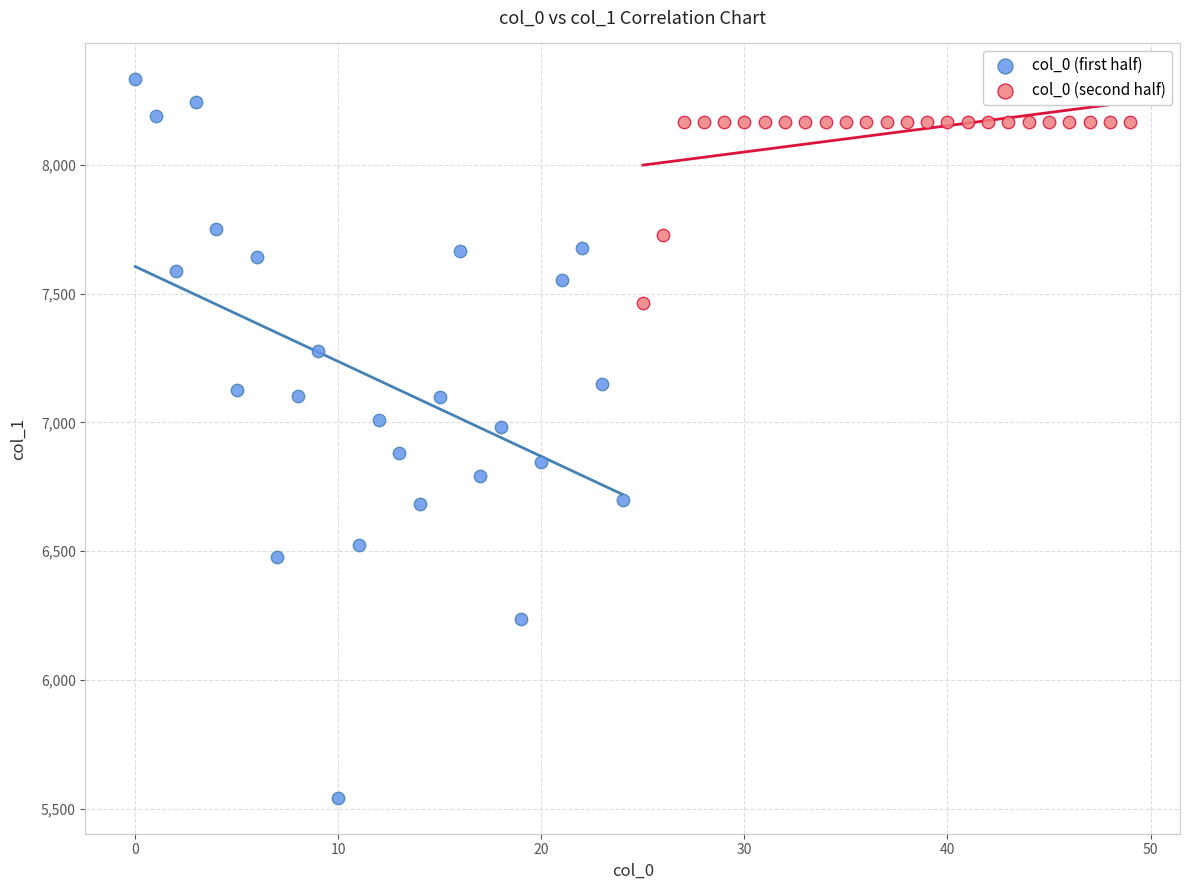

Which series has the widest spread of Y values?

col_0 (first half)